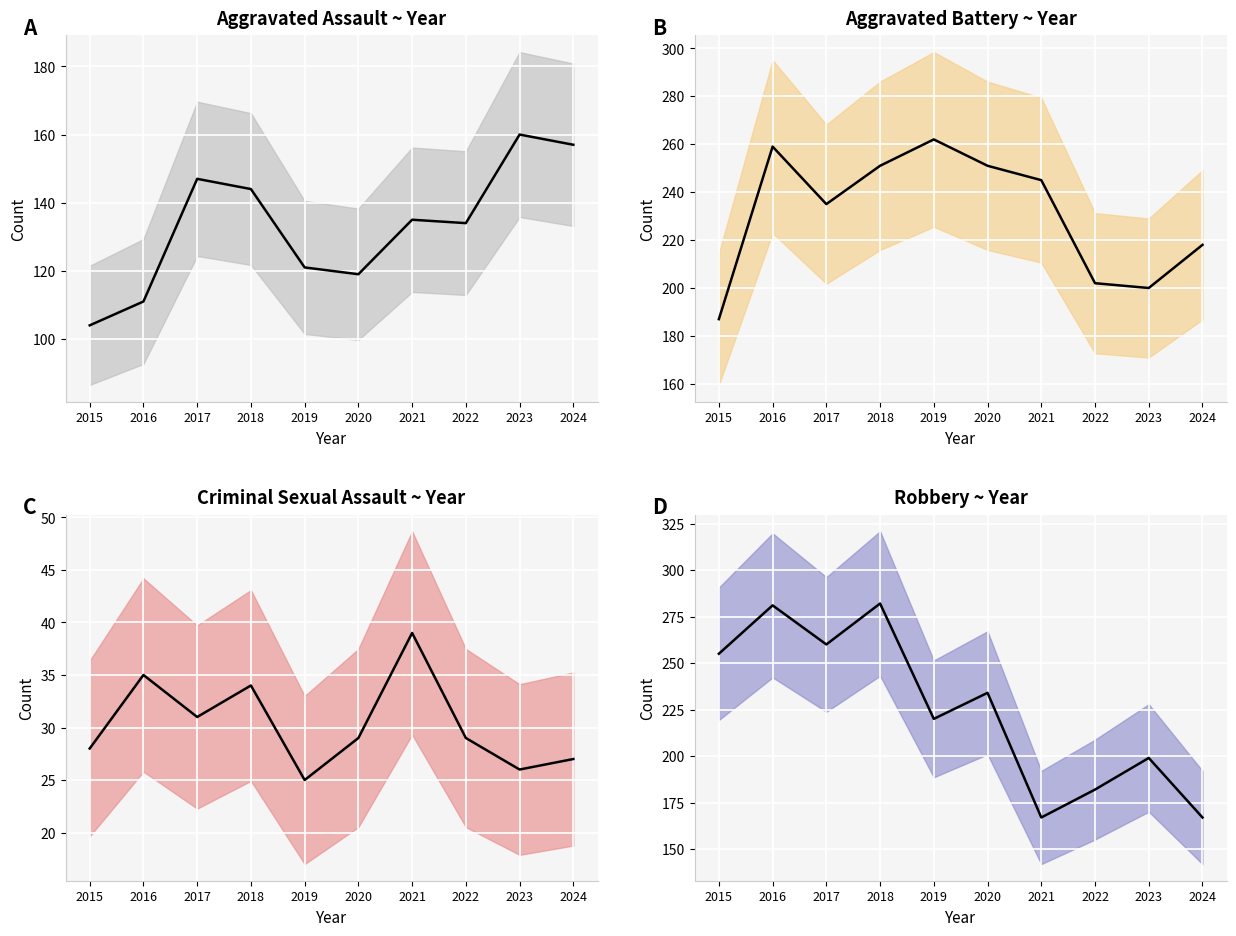

What is the difference between the Aggravated Battery values at 2024 and 2017?

17